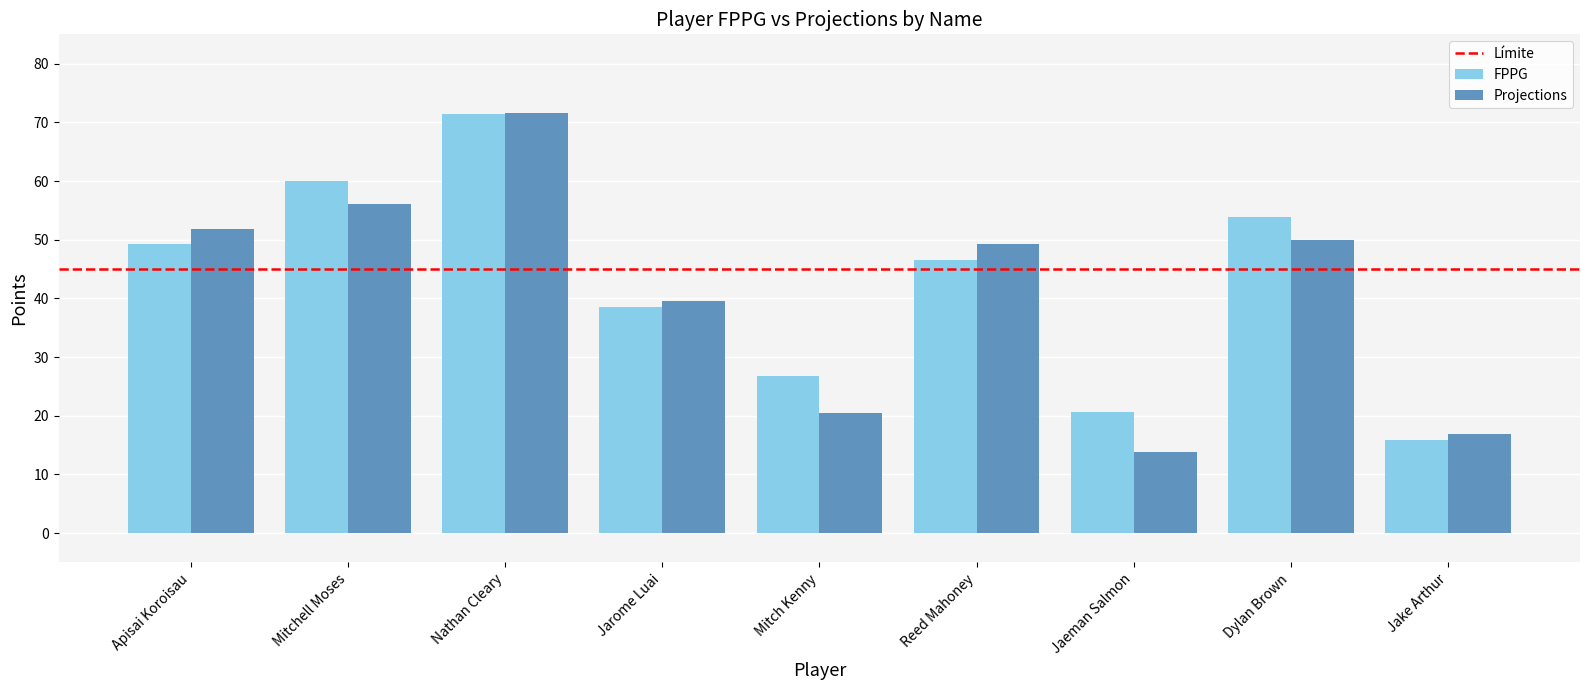

At which label does FPPG first exceed 46?

Apisai Koroisau